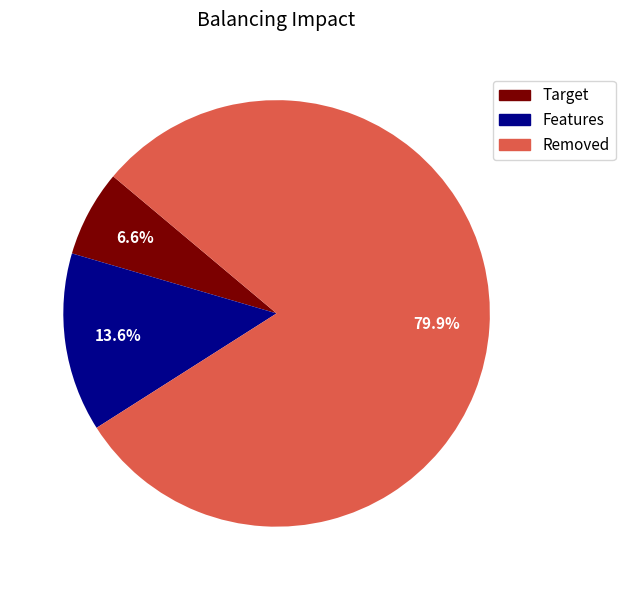

Does any single category account for the majority?

Yes